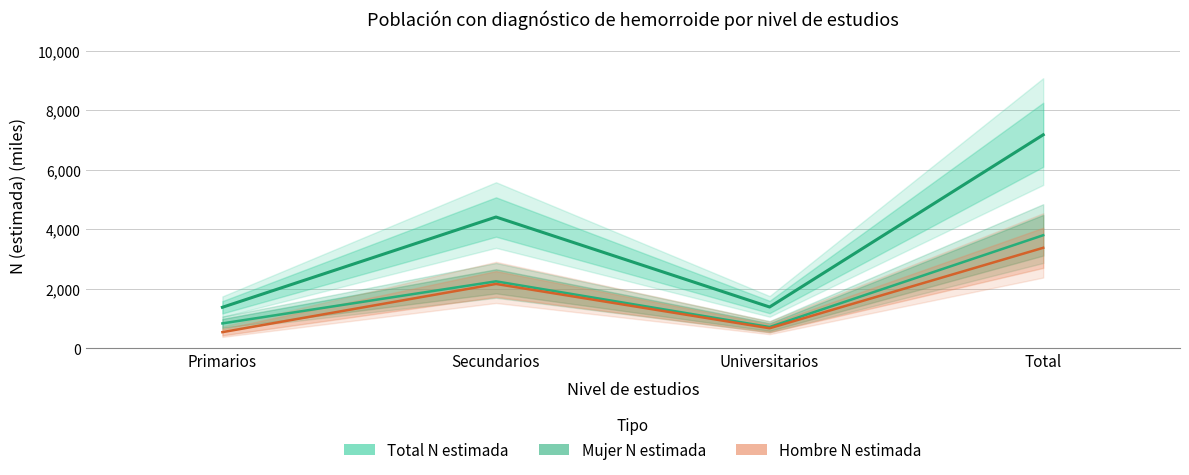

At which category is the sum across all series the highest?

Total